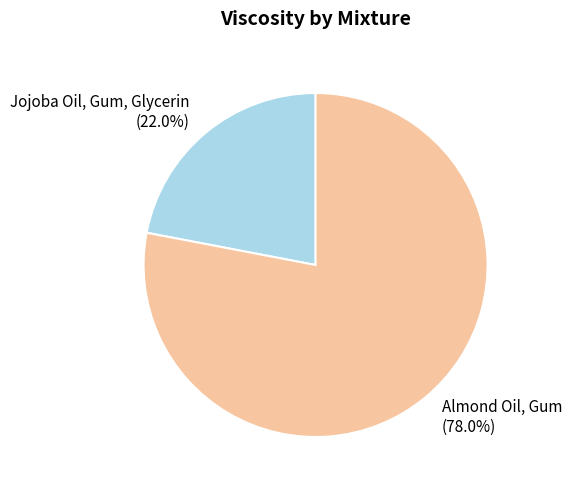

The Jojoba Oil, Gum, Glycerin slice represents 35% of the pie. True or false?

False